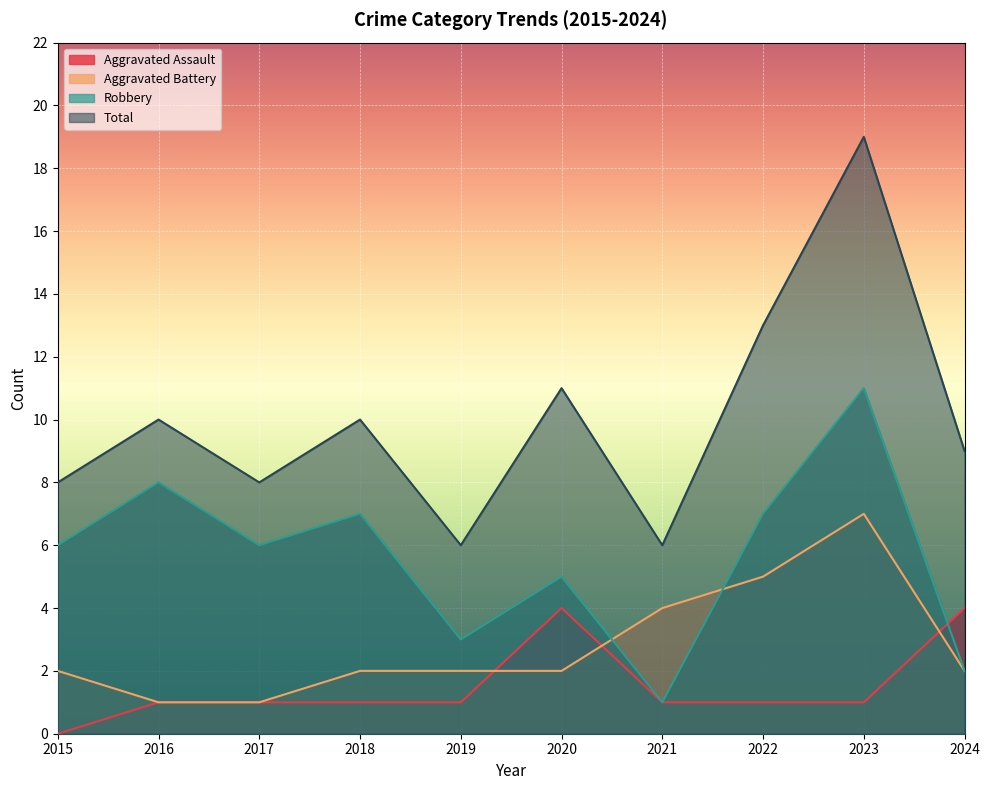

True or false: Aggravated Assault and Total intersect in this chart.

False